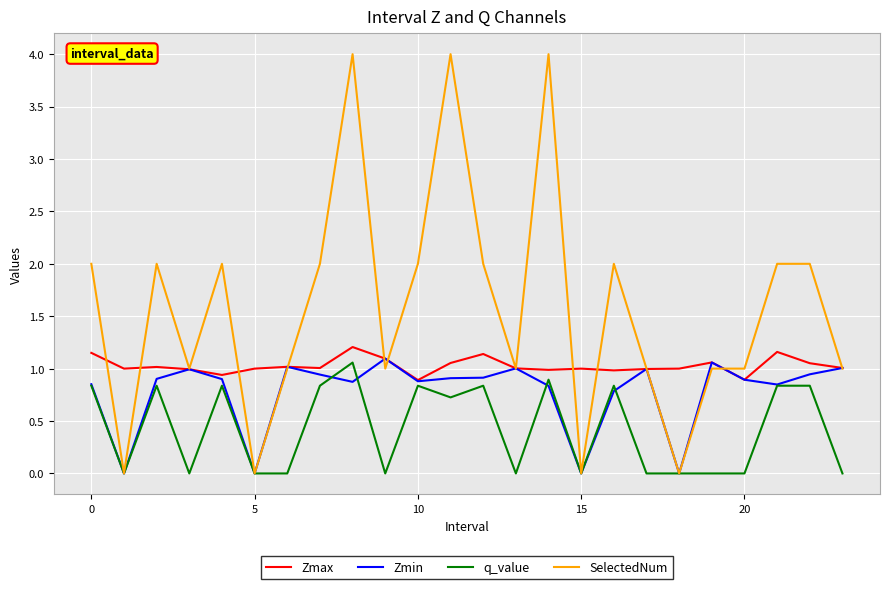

Which series has the largest total across all categories?

SelectedNum